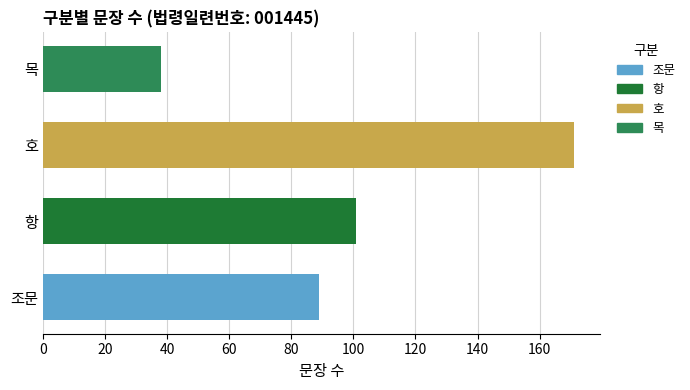

How many bars are there in total?

4